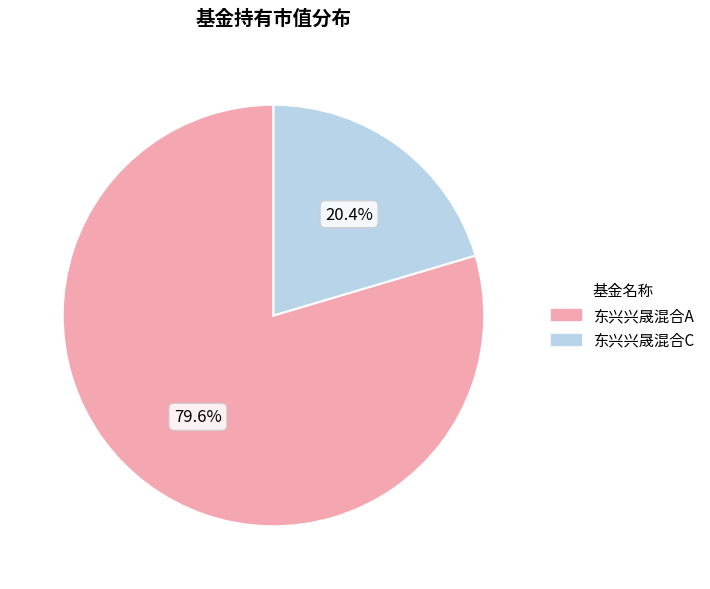

The 东兴兴晟混合A slice represents 80% of the pie. True or false?

True